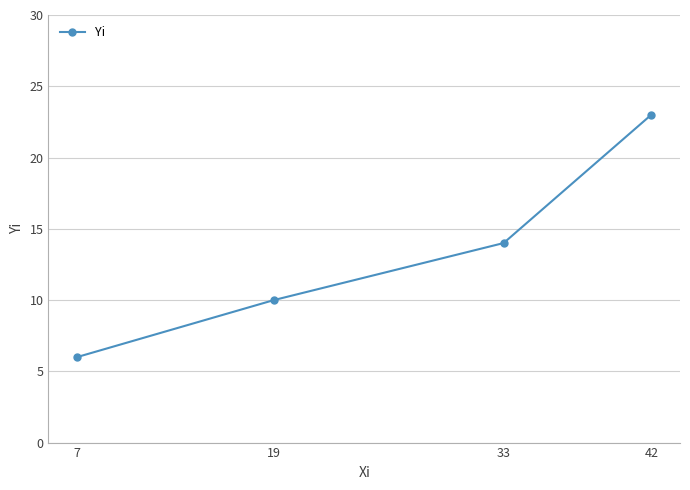

At which category does the chart reach its peak across all series?

42